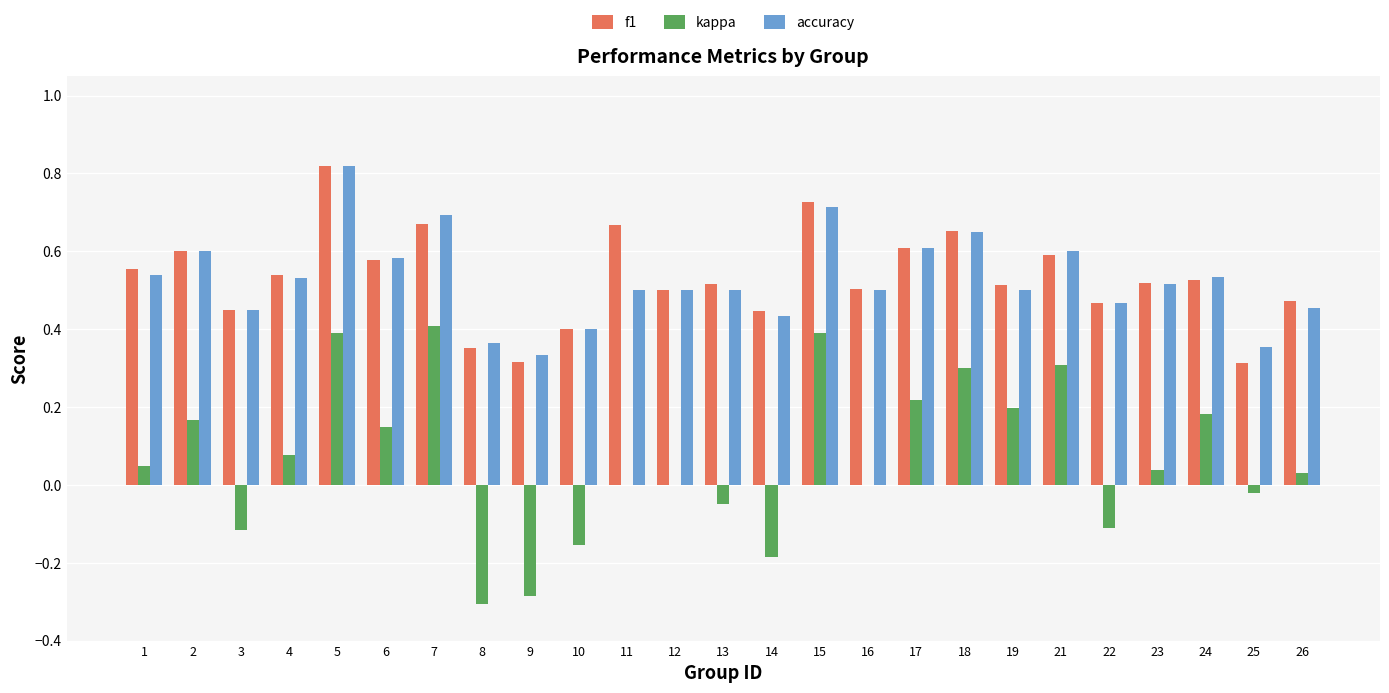

At which category is the sum across all series the highest?

5